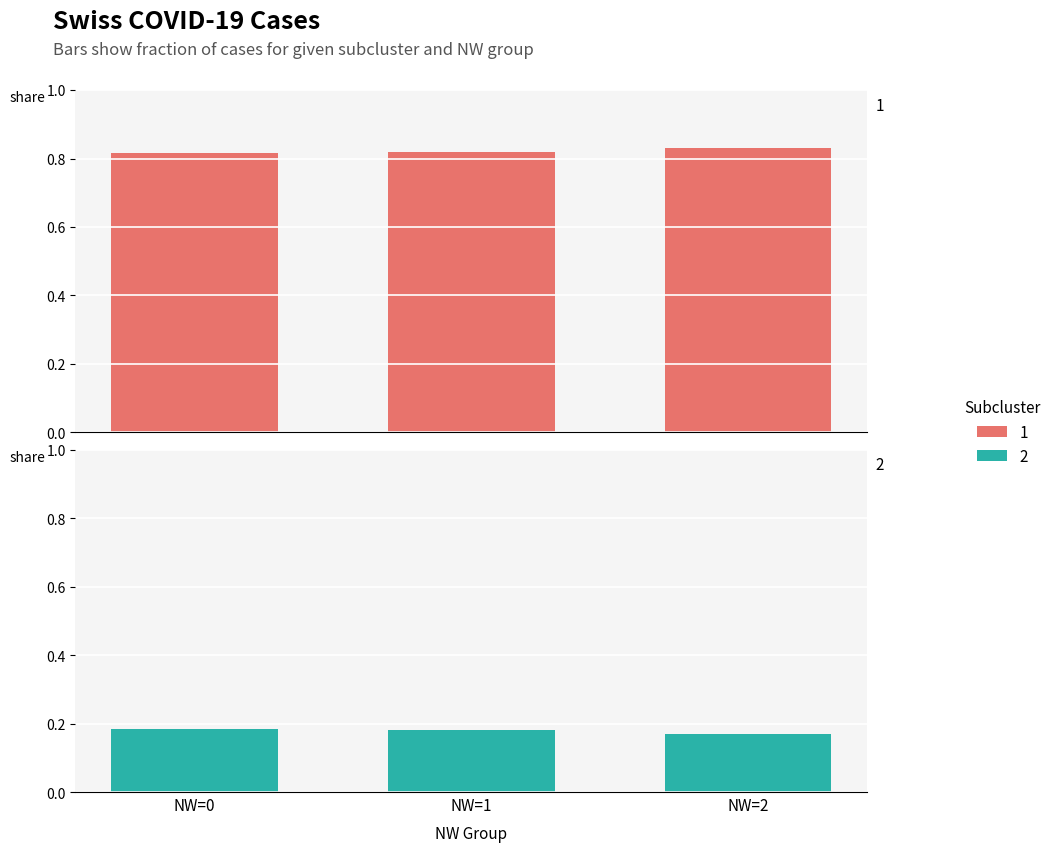

Which category has the highest value in the Subcluster 2 series?

NW=0